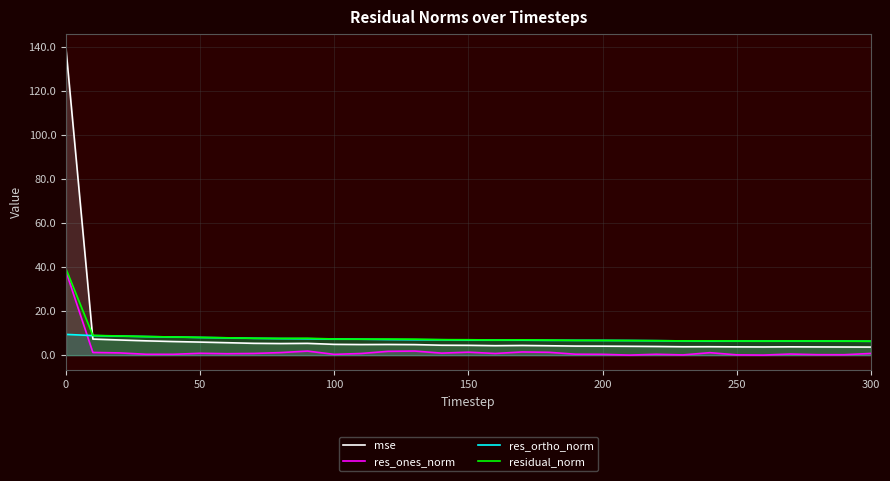

Does the chart display data point markers on the line(s)?

No